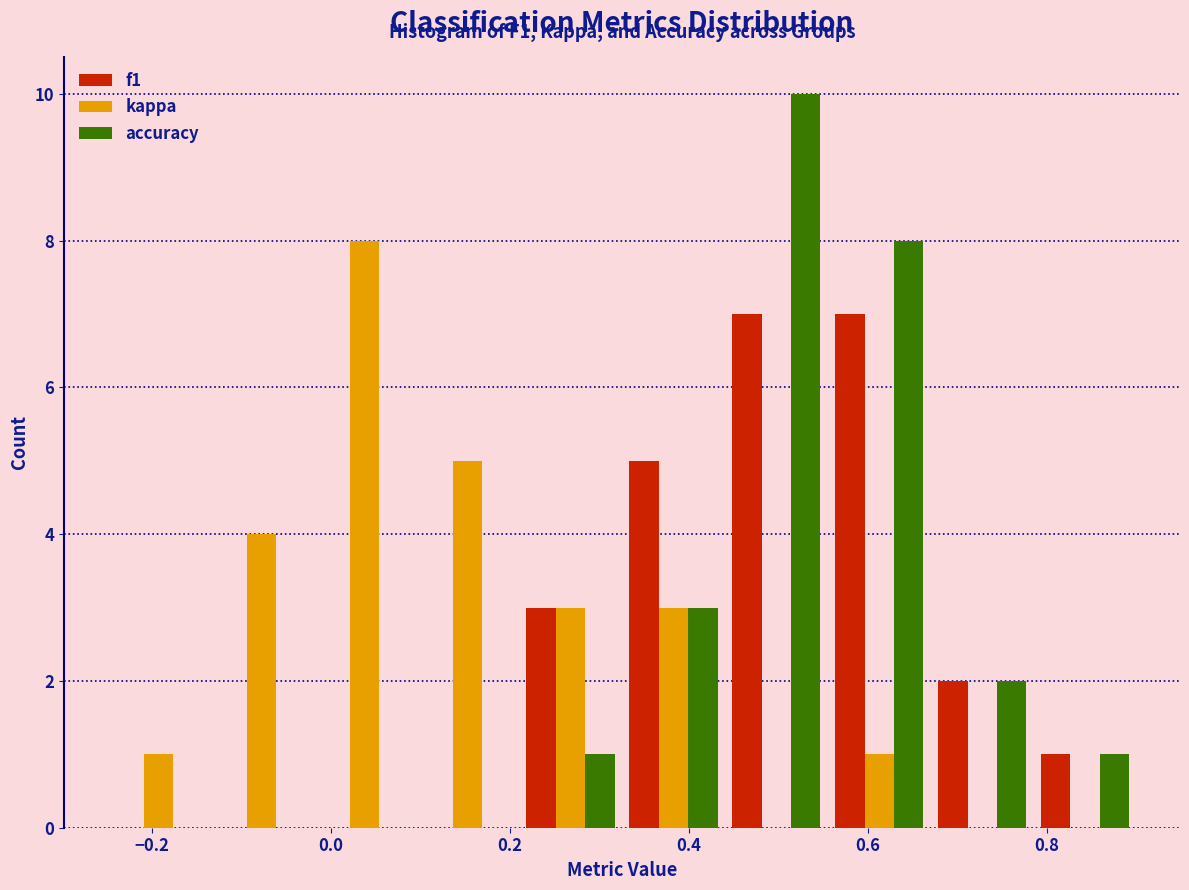

In the kappa series, which range on the x-axis has the tallest bar?

-0.020 to 0.095